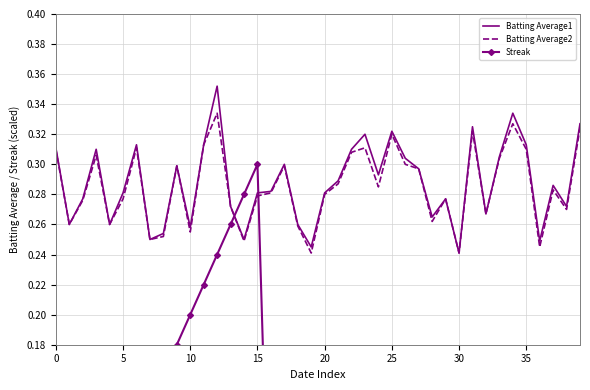

What is the label of the 26th point from the left?

25